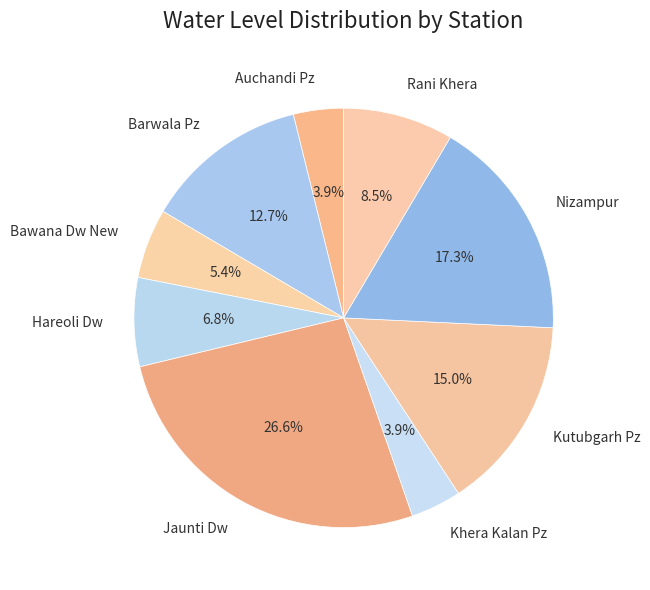

What is the largest slice in the pie chart?

Jaunti Dw